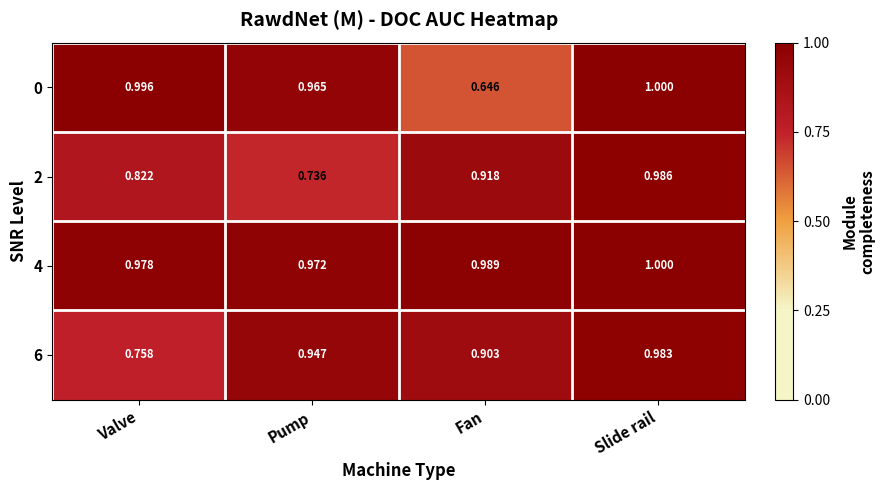

Rank the categories by 2 value from lowest to highest.

Pump, Valve, Fan, Slide rail